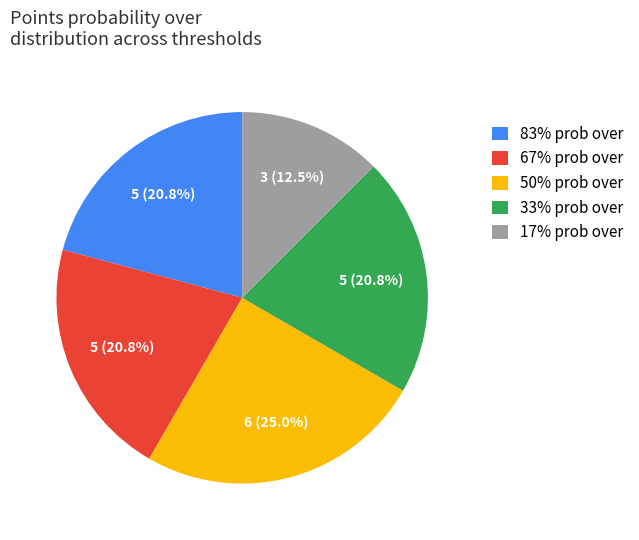

Combined, do 50% prob over and 17% prob over account for over 50%?

No